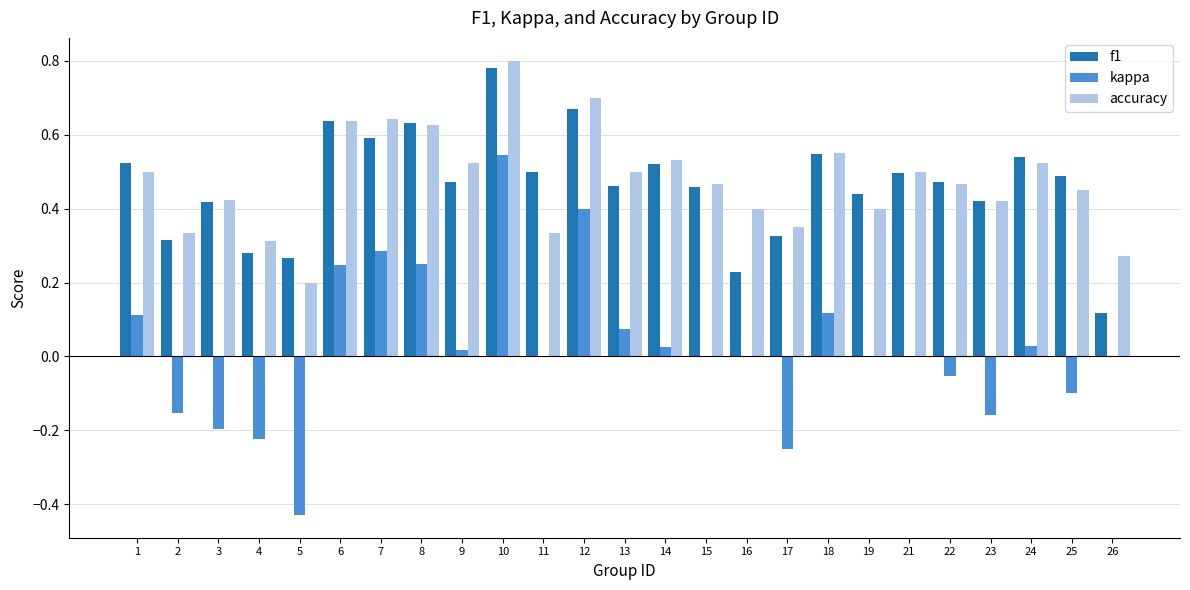

The value of accuracy at 10 is 1.3. True or false?

False